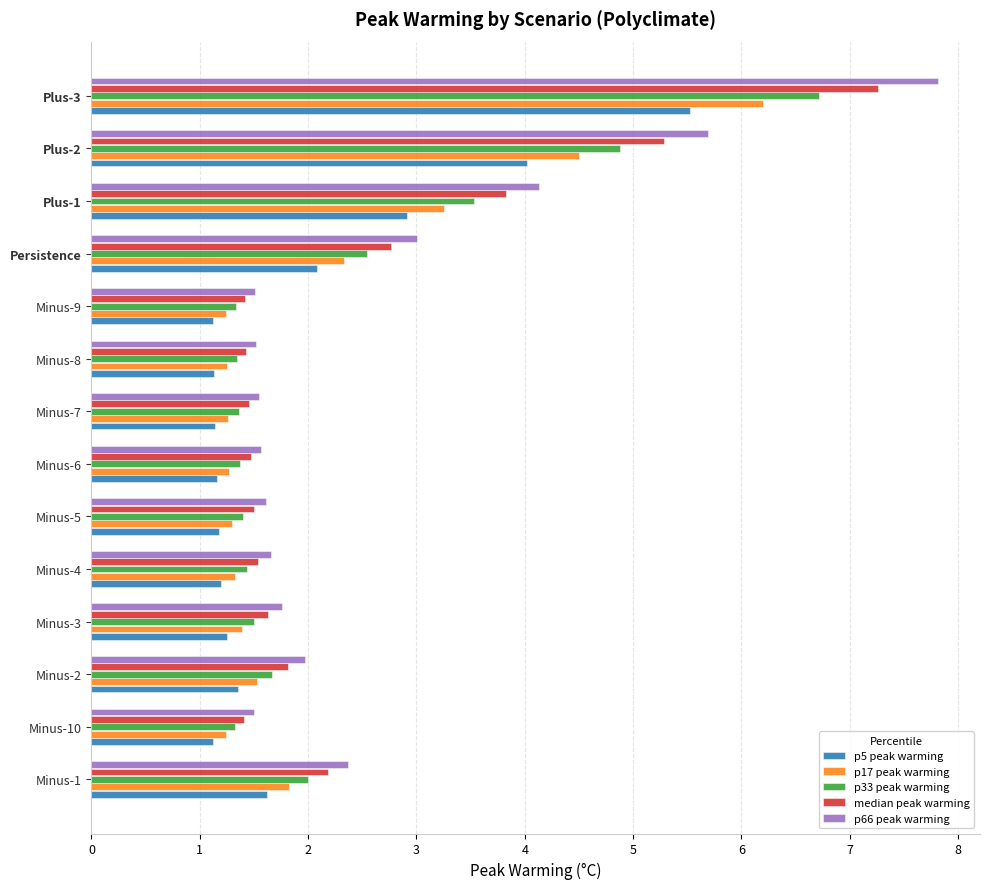

At how many categories does at least one series exceed 6?

1